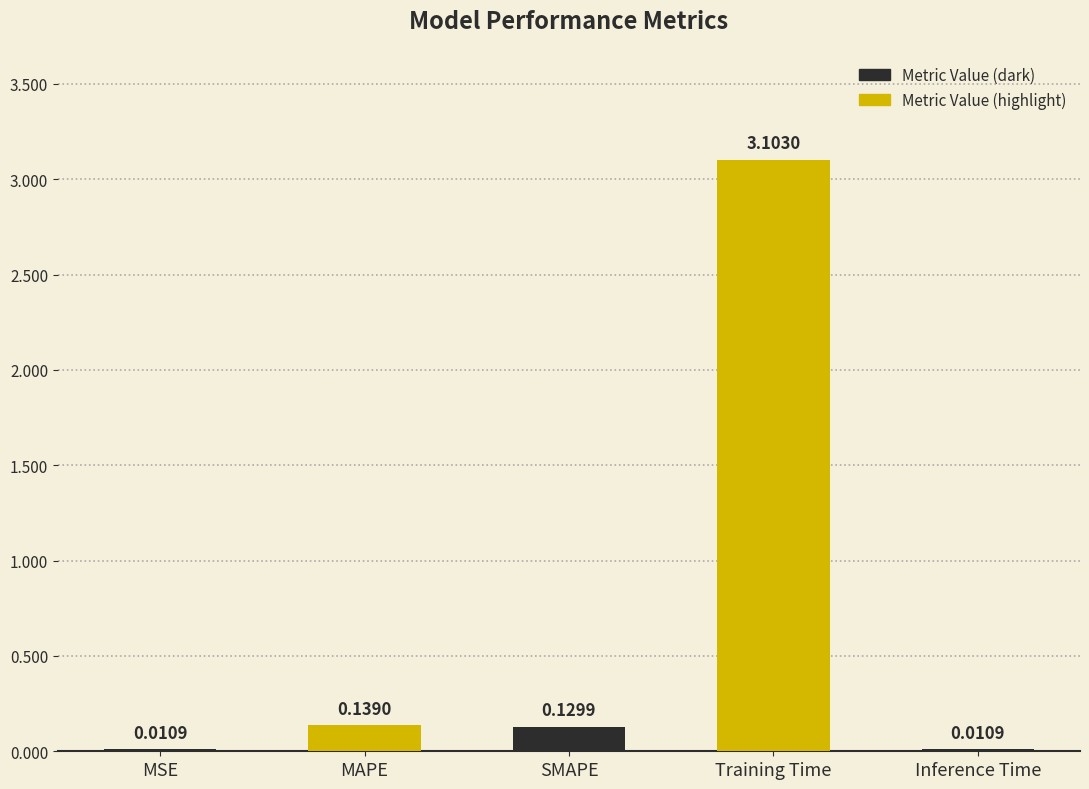

What is the sum of the values at MAPE and Training Time?

3.2